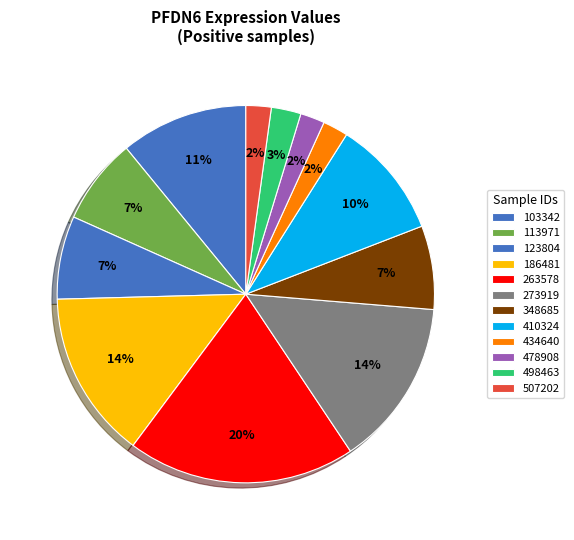

To the nearest percent, what portion does 263578 represent?

20%